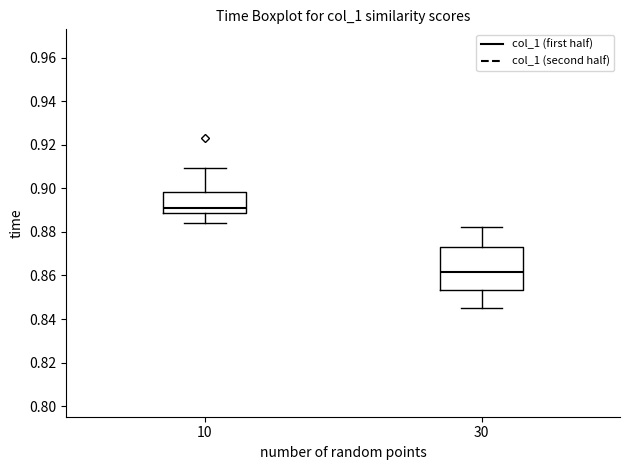

Where is the lower edge of the box at x = 30 on the y-axis? The values are not printed on the chart, so give them approximately, as read against the axis.

0.854